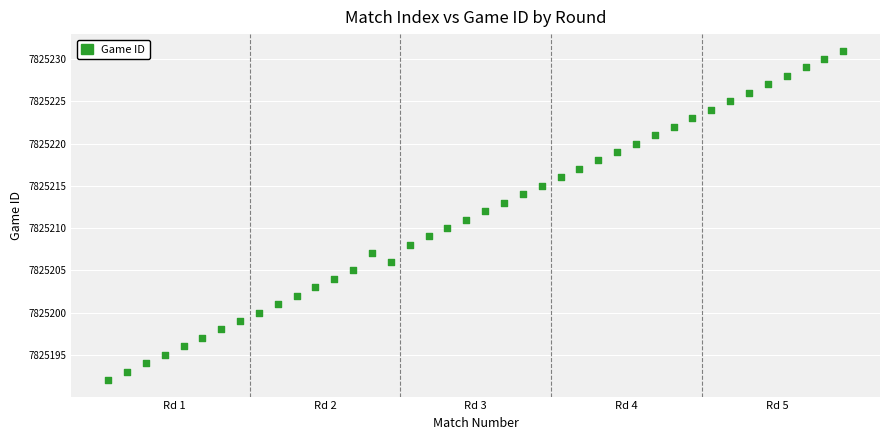

What is the range of Y values (max minus min)?

39